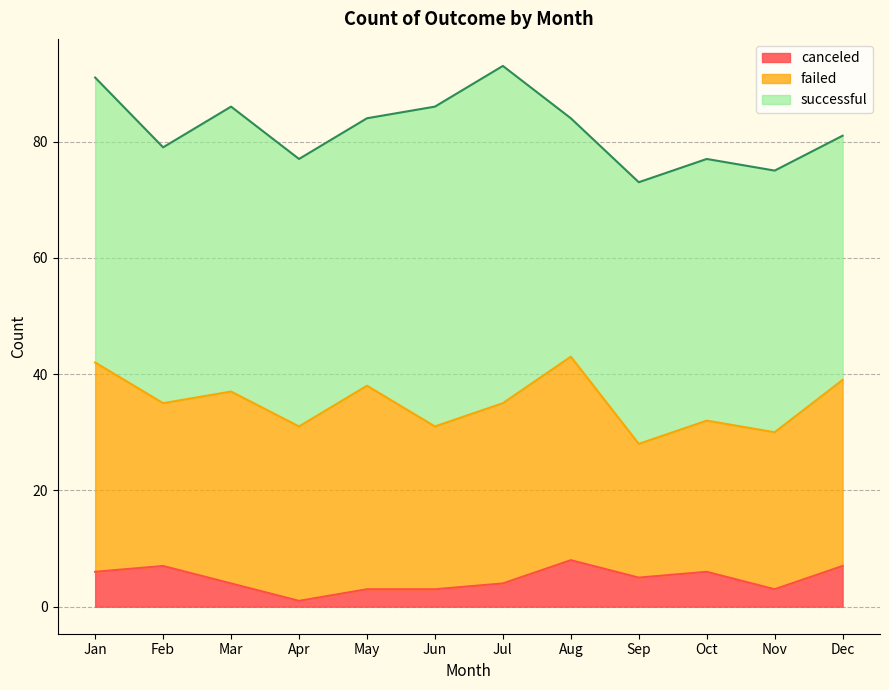

How many data points in successful are above 46?

4